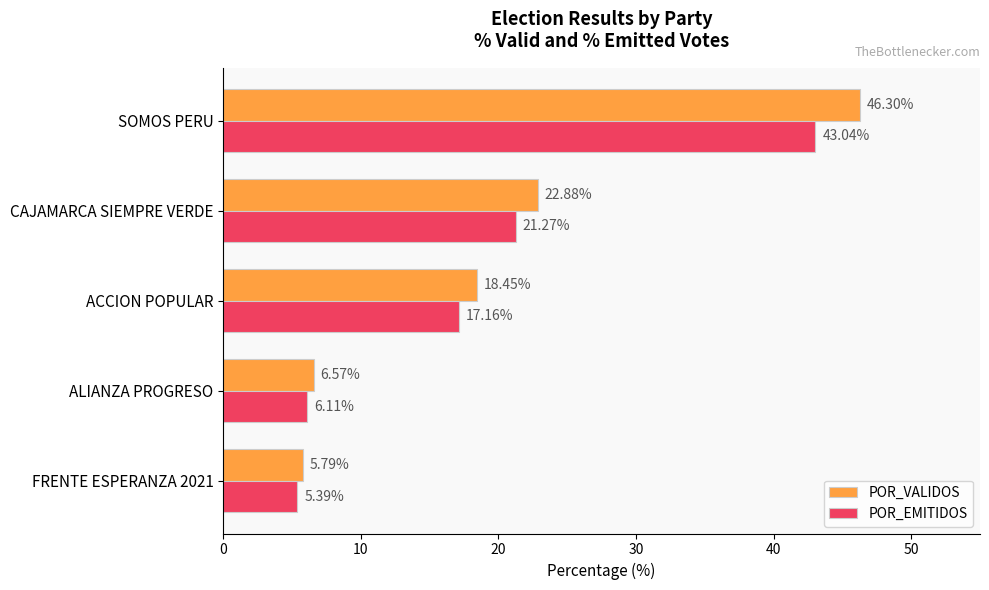

Where is POR_VALIDOS nearest to the value 26?

CAJAMARCA SIEMPRE VERDE